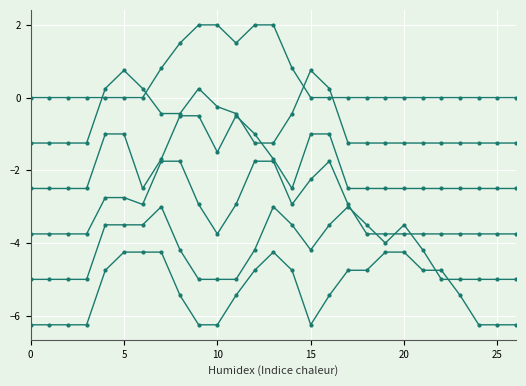

How many lines are shown in the chart?

6